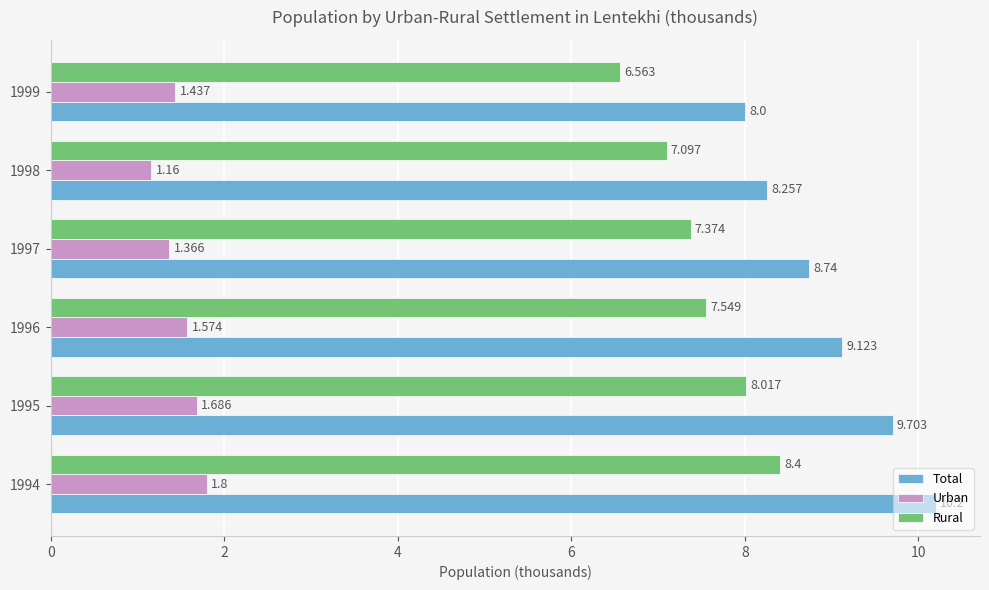

Which series has the largest range (max minus min)?

Total